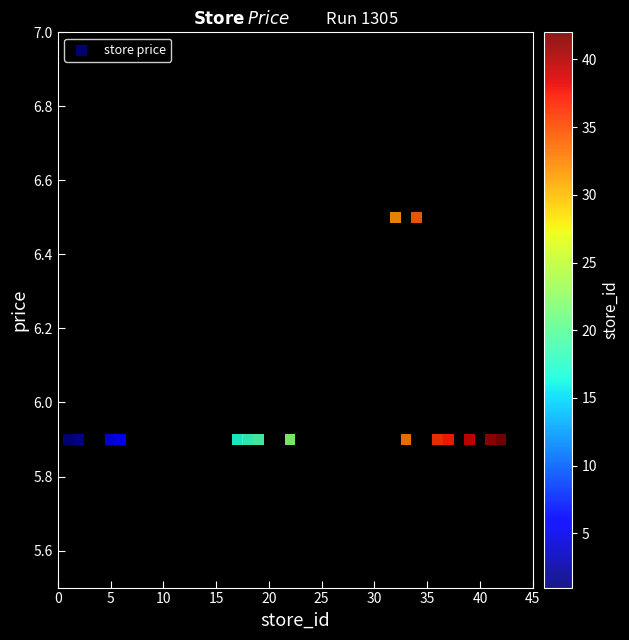

What is the range of X values (max minus min)?

41.0